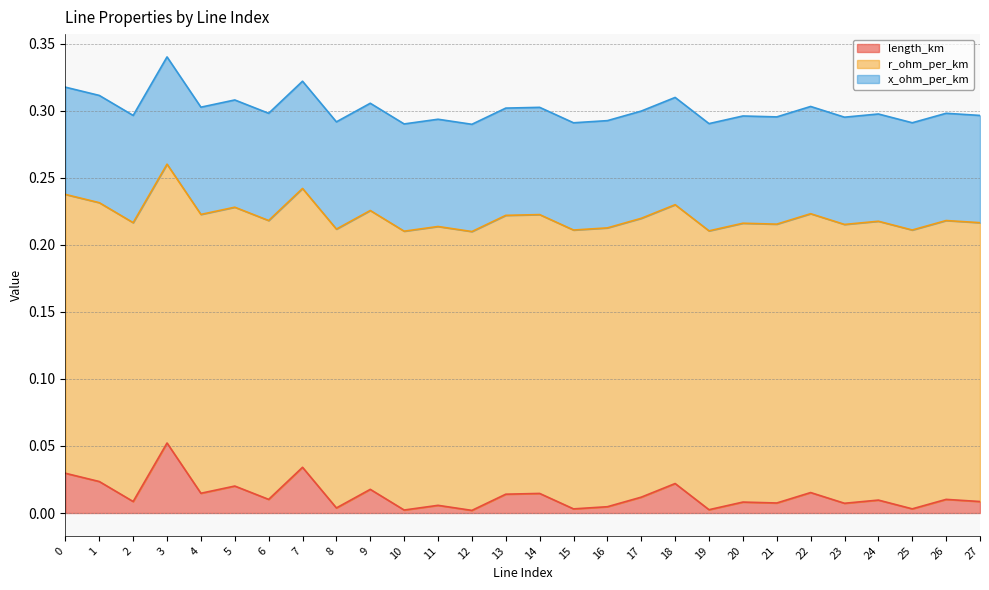

What is the maximum value shown in the chart?

0.2